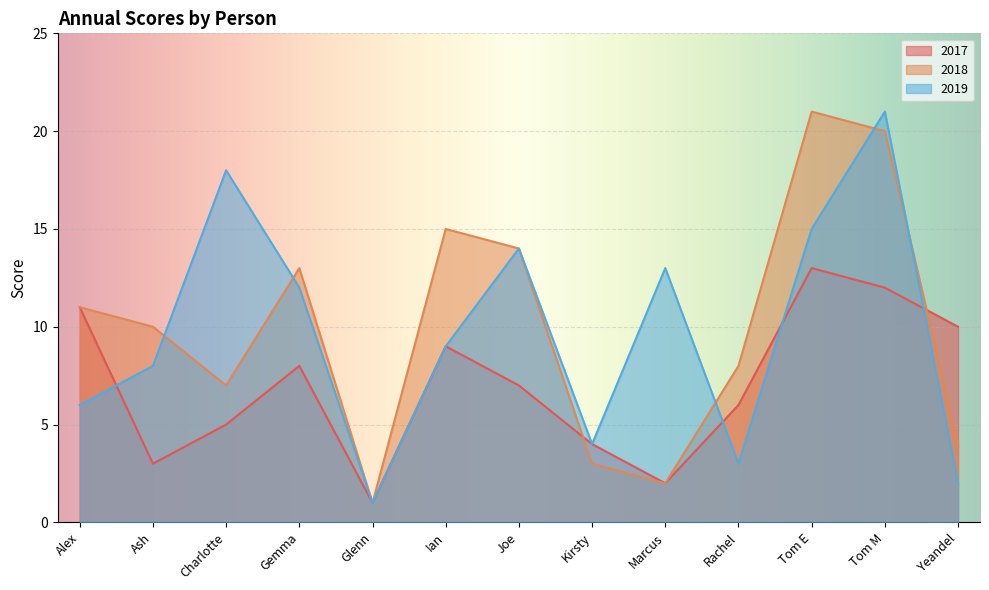

Is it true that 2018 equals 5 at Ash?

False